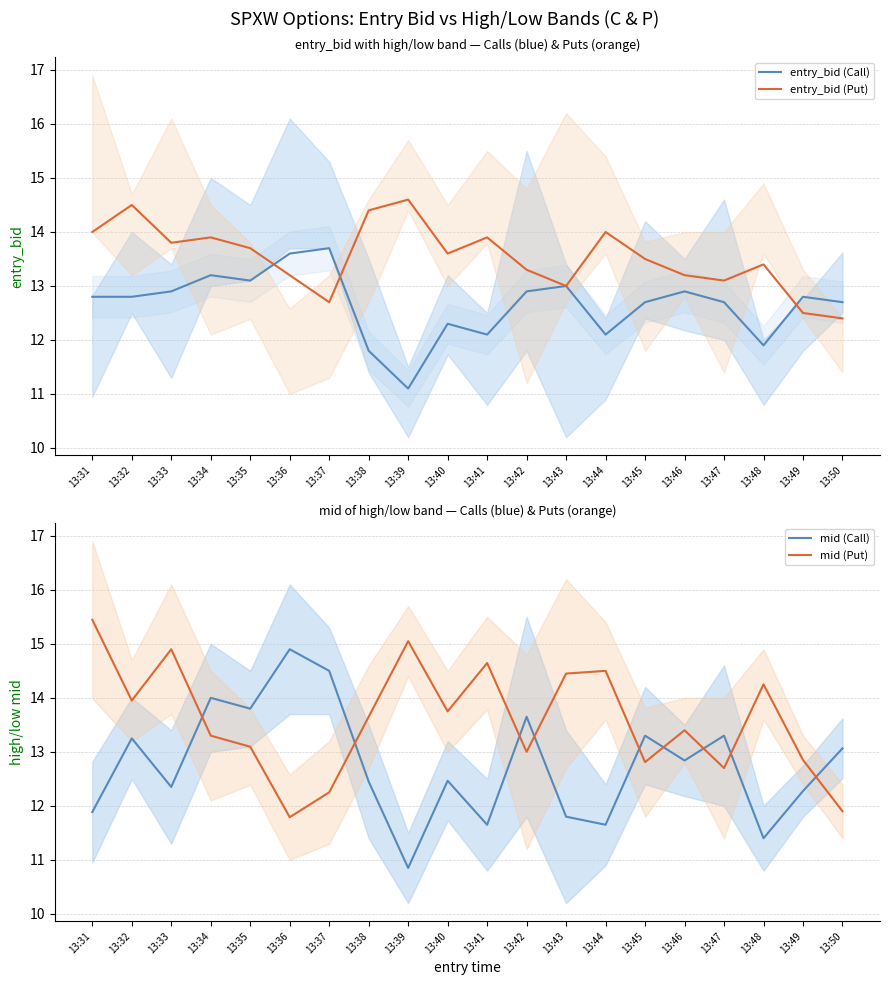

What is the difference between the highest and lowest values at 13:31?

3.6